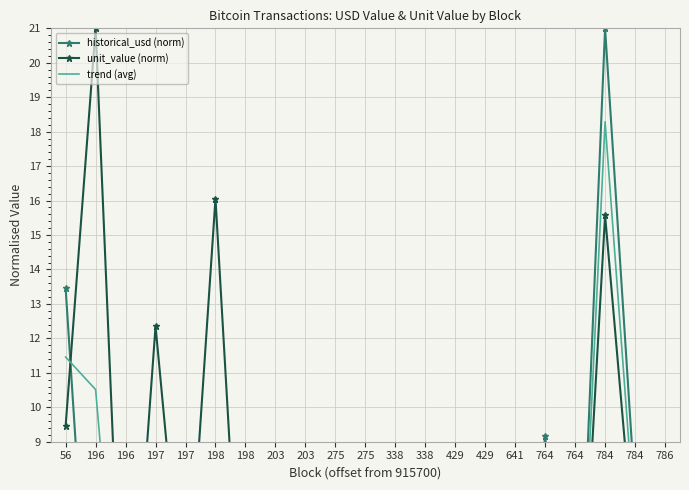

Where is historical_usd (norm) nearest to the value 10?

764